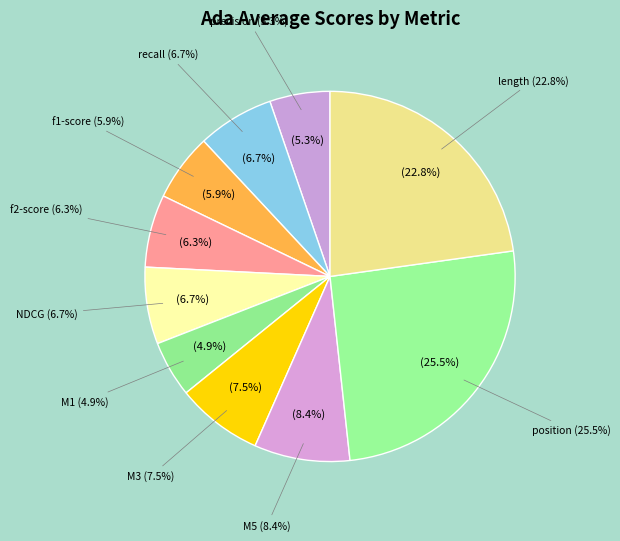

Which slice is the largest?

stats_for_position